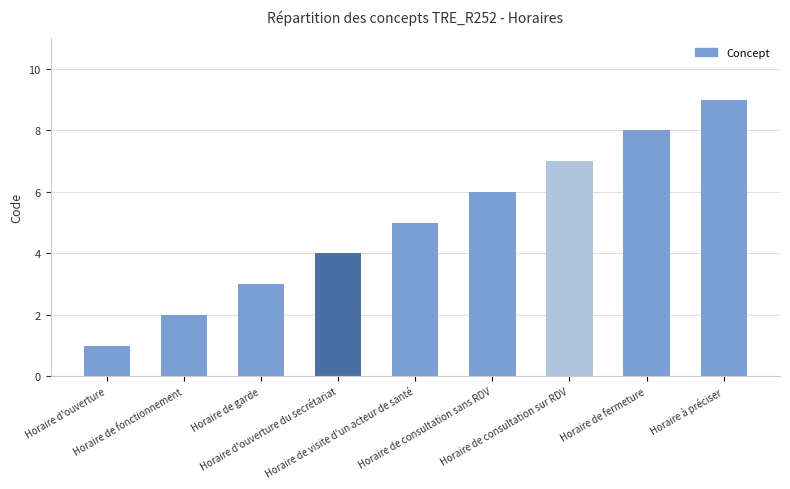

What is the difference between the second highest and minimum values?

7